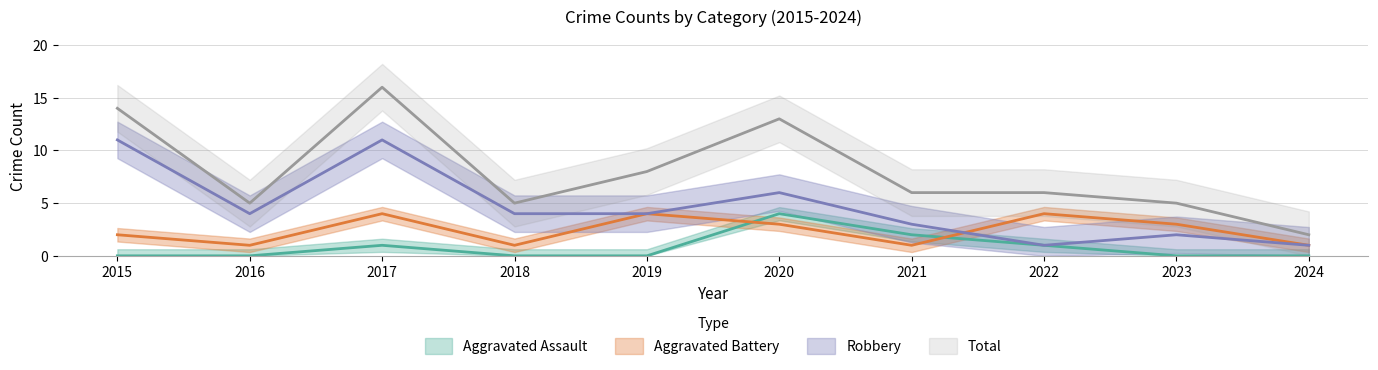

What is the sum of all Robbery values?

47